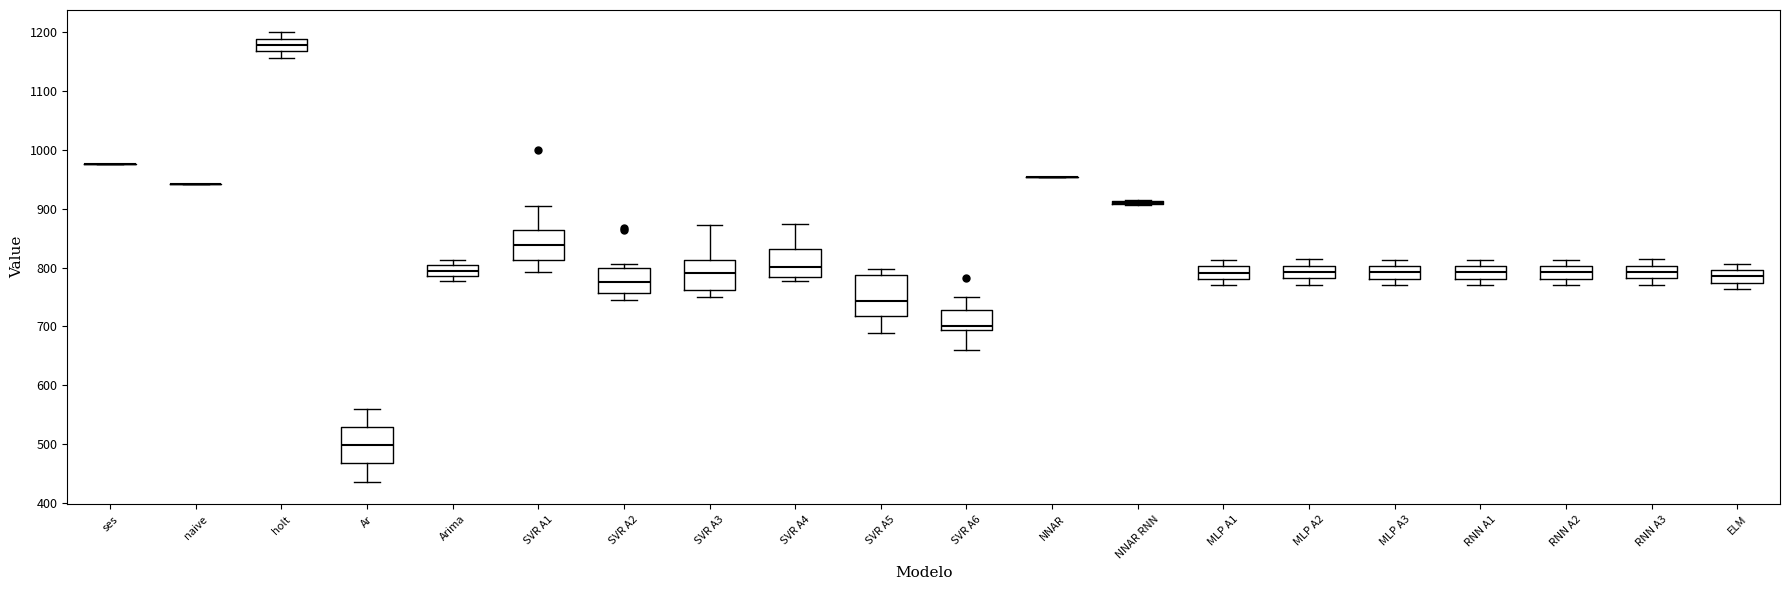

Reading left to right, transcribe this box plot: for each box, give where its median line is, the range the box spans, and where its two whiskers end, as read against the y-axis. The values are not printed on the chart, so give them approximately, as read against the axis.

ses: box collapsed to a line at 980, whiskers 980 to 980
naive: box collapsed to a line at 940, whiskers 940 to 940
holt: median 1180, box 1170 to 1190, whiskers 1160 to 1200
Ar: median 500, box 470 to 530, whiskers 440 to 560
Arima: median 790 (inside the box), box 790 to 800, whiskers 780 to 810
SVR A1: median 840, box 810 to 860, whiskers 790 to 900
SVR A2: median 780, box 760 to 800, whiskers 740 to 810
SVR A3: median 790, box 760 to 810, whiskers 750 to 870
SVR A4: median 800, box 780 to 830, whiskers 780 (just below the box's lower edge) to 870
SVR A5: median 740, box 720 to 790, whiskers 690 to 800
SVR A6: median 700, box 690 to 730, whiskers 660 to 750
NNAR: box collapsed to a line at 950, whiskers 950 to 950
NNAR RNN: box collapsed to a line at 910, whiskers 910 to 910
MLP A1: median 790, box 780 to 800, whiskers 770 to 810
MLP A2: median 790, box 780 to 800, whiskers 770 to 810
MLP A3: median 790, box 780 to 800, whiskers 770 to 810
RNN A1: median 790, box 780 to 800, whiskers 770 to 810
RNN A2: median 790, box 780 to 800, whiskers 770 to 810
RNN A3: median 790, box 780 to 800, whiskers 770 to 810
ELM: median 790, box 770 to 800, whiskers 760 to 810